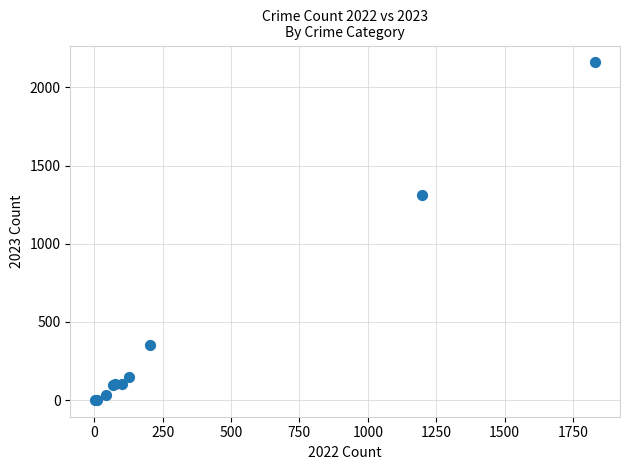

What Y value in the scatter plot is closest to 1080?

1311